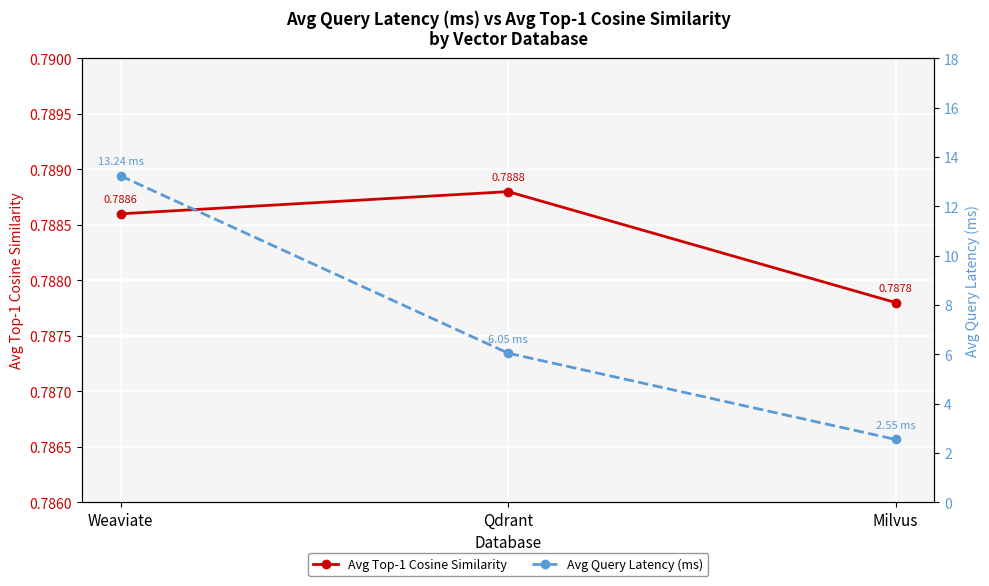

Which series has the largest range (max minus min)?

Avg Query Latency (ms)